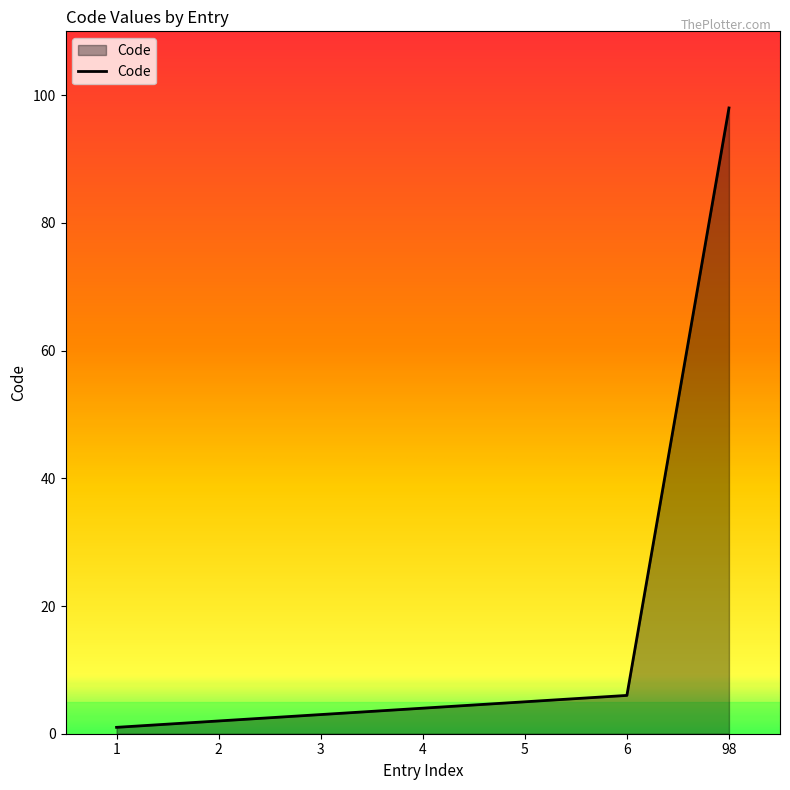

What is the sum of all values?

119